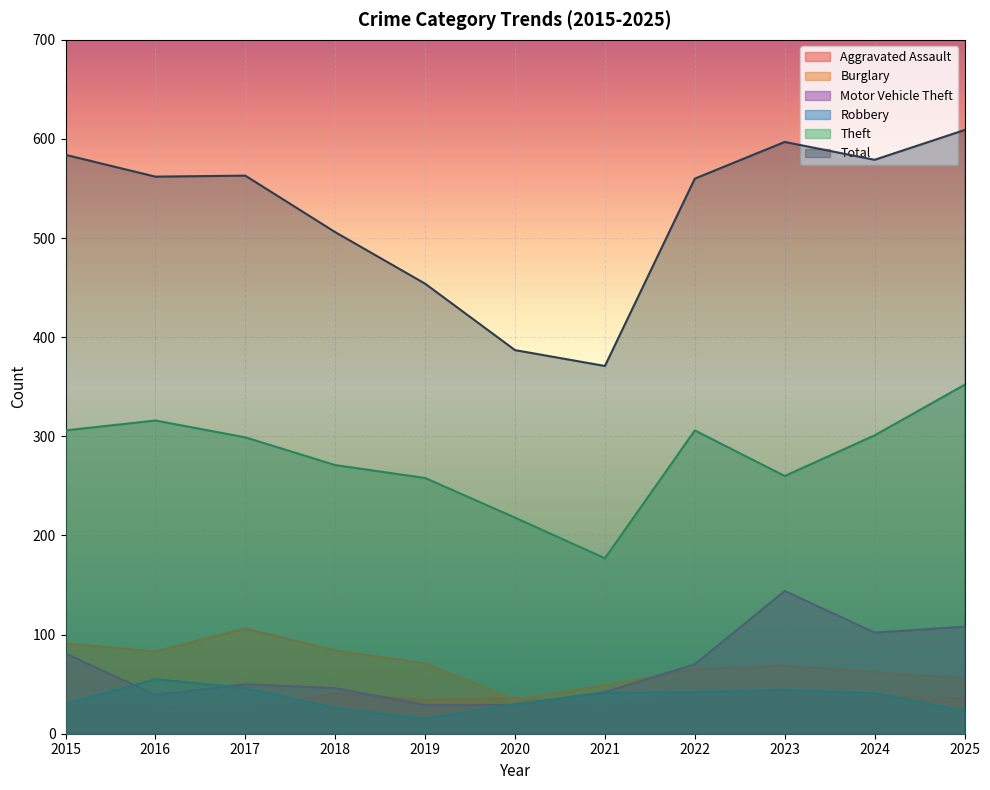

What is the spread (max minus min) of values at 2025?

586